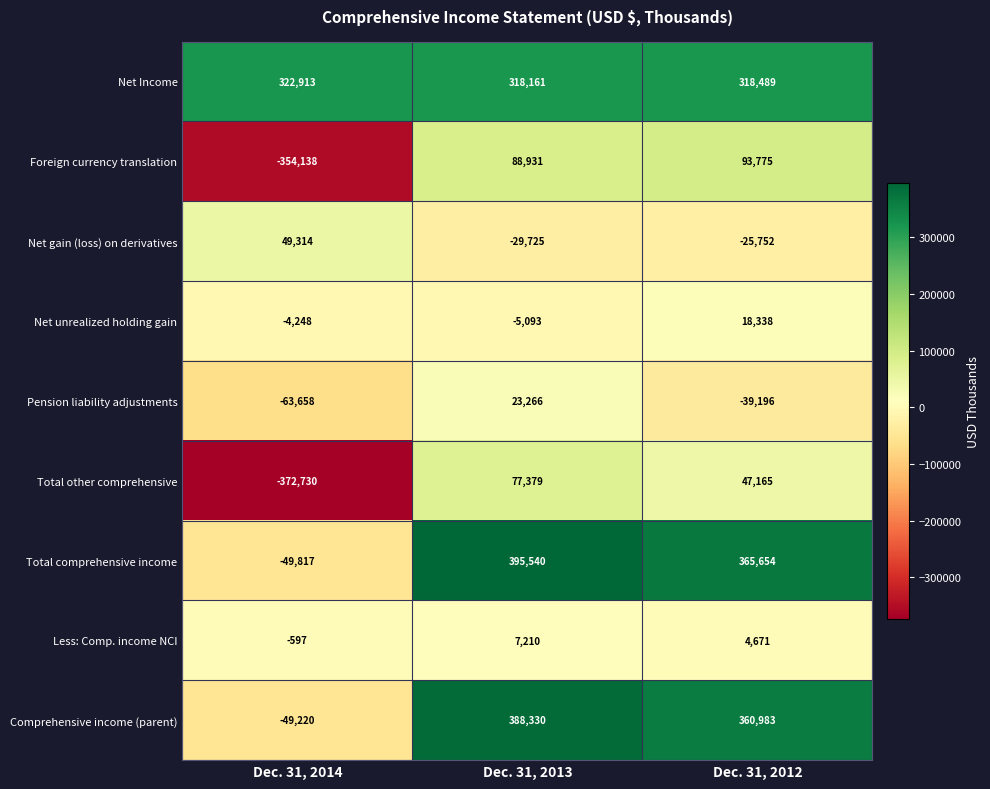

Read the Net Income value at Dec. 31, 2014.

322913